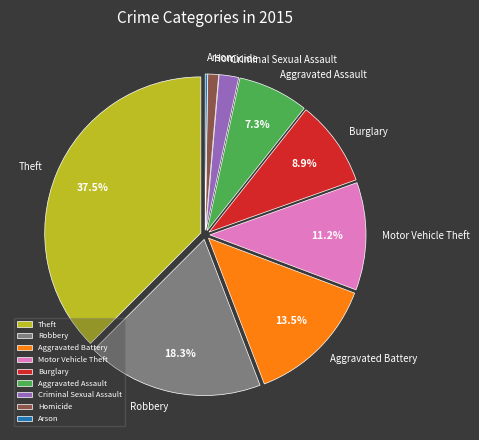

Is there any slice that represents more than half of the pie?

No